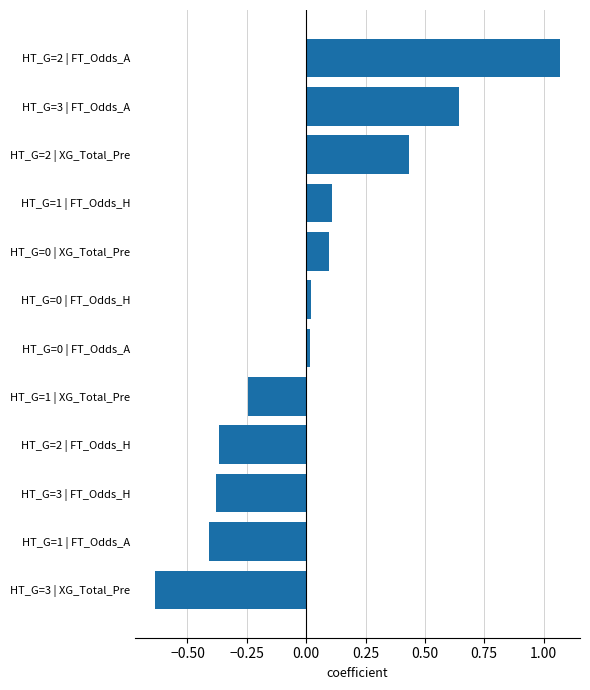

What is the change in value from HT_G=3 | XG_Total_Pre to HT_G=2 | XG_Total_Pre?

+1.1